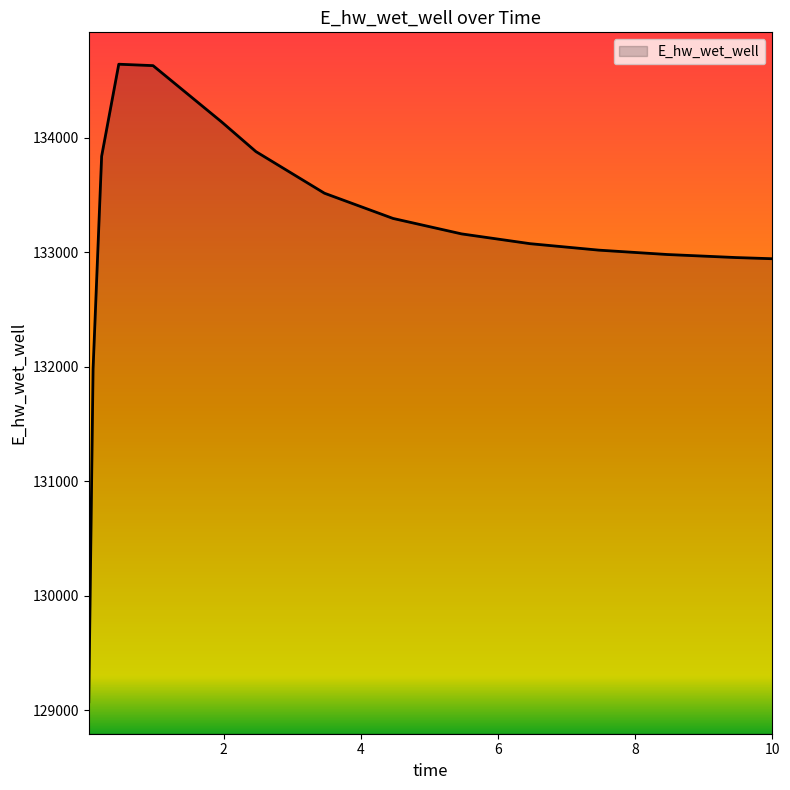

What is the difference between the maximum and minimum values?

5565.3